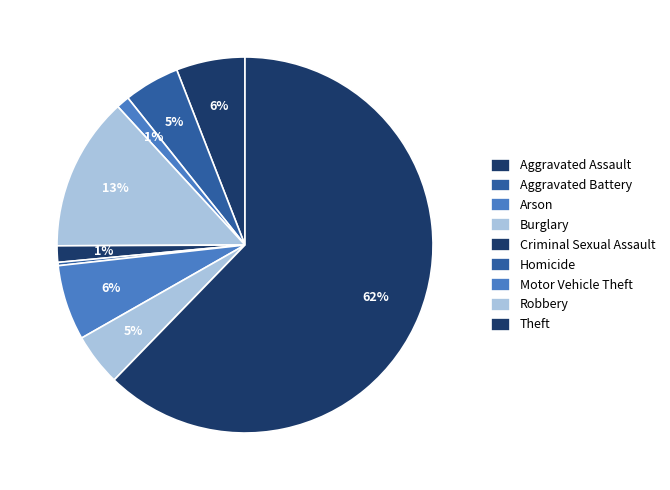

Which category has the biggest portion of the pie?

Theft